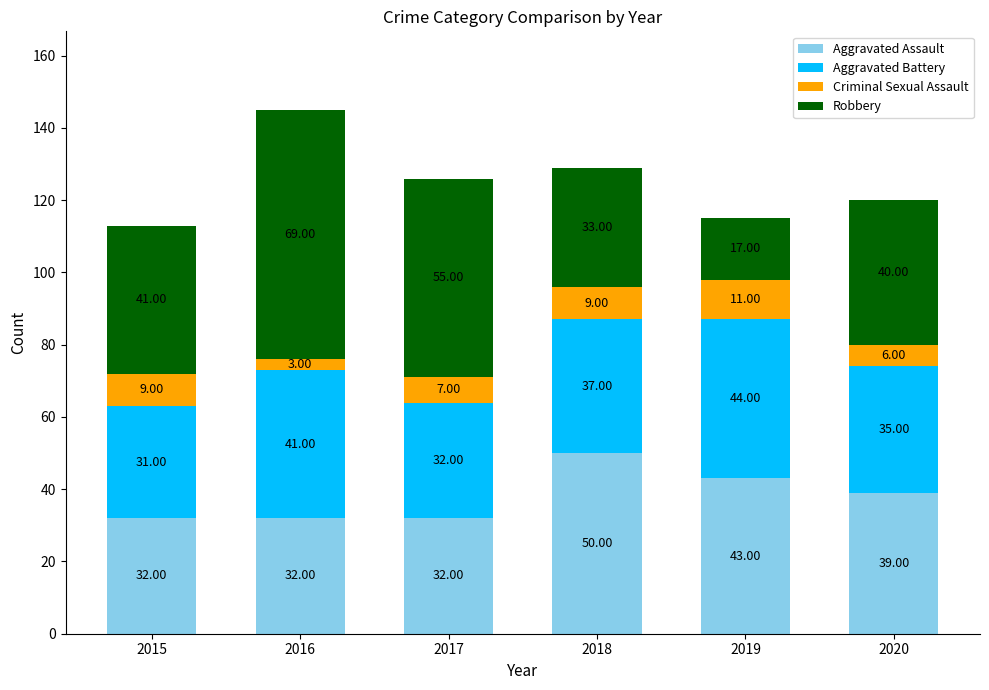

What is the sum of the Aggravated Assault values at 2018 and 2017?

82